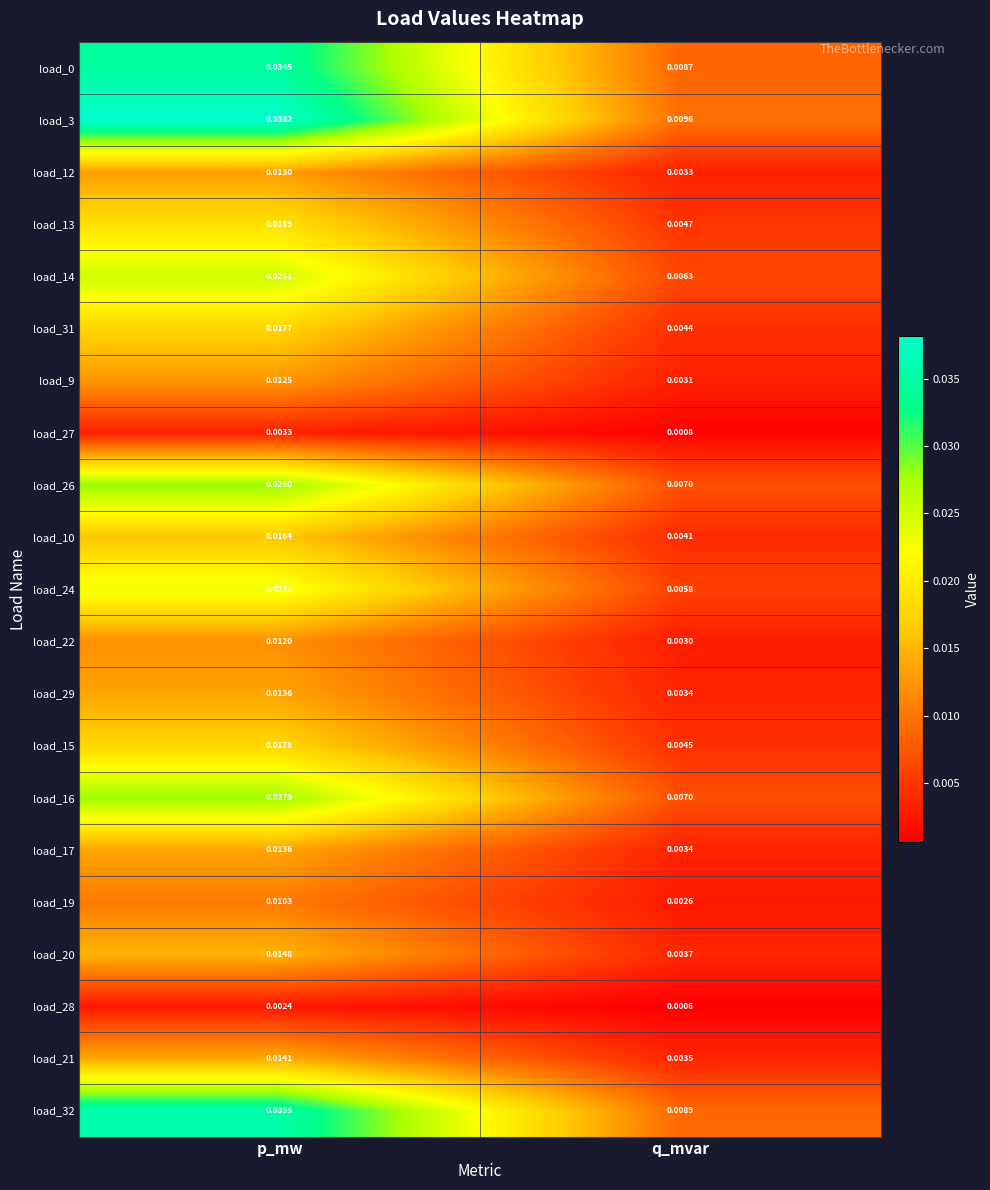

Which label corresponds to the largest value in the chart?

p_mw